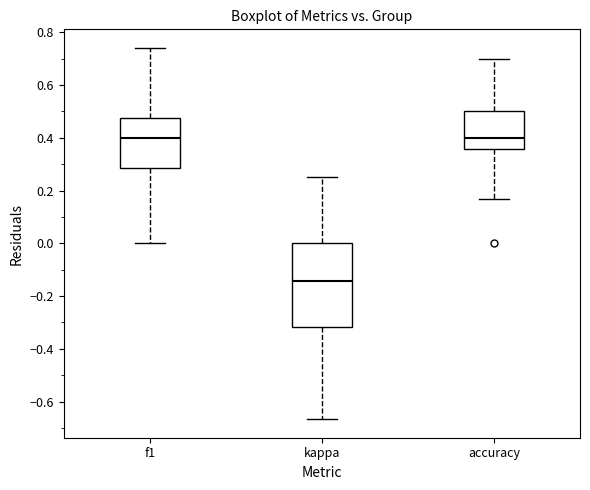

Comparing the boxes themselves (not the whiskers), which one is the tallest?

kappa